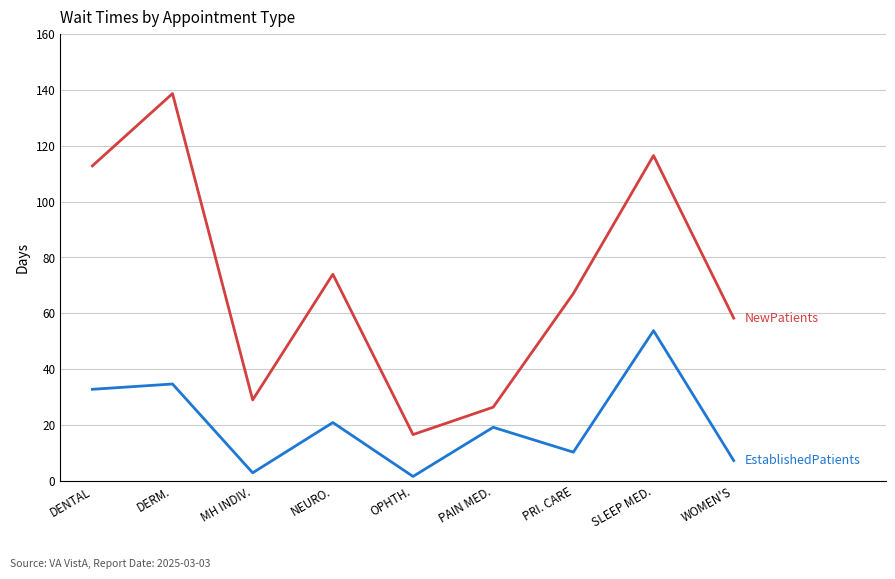

What position from the right is DERM.?

8